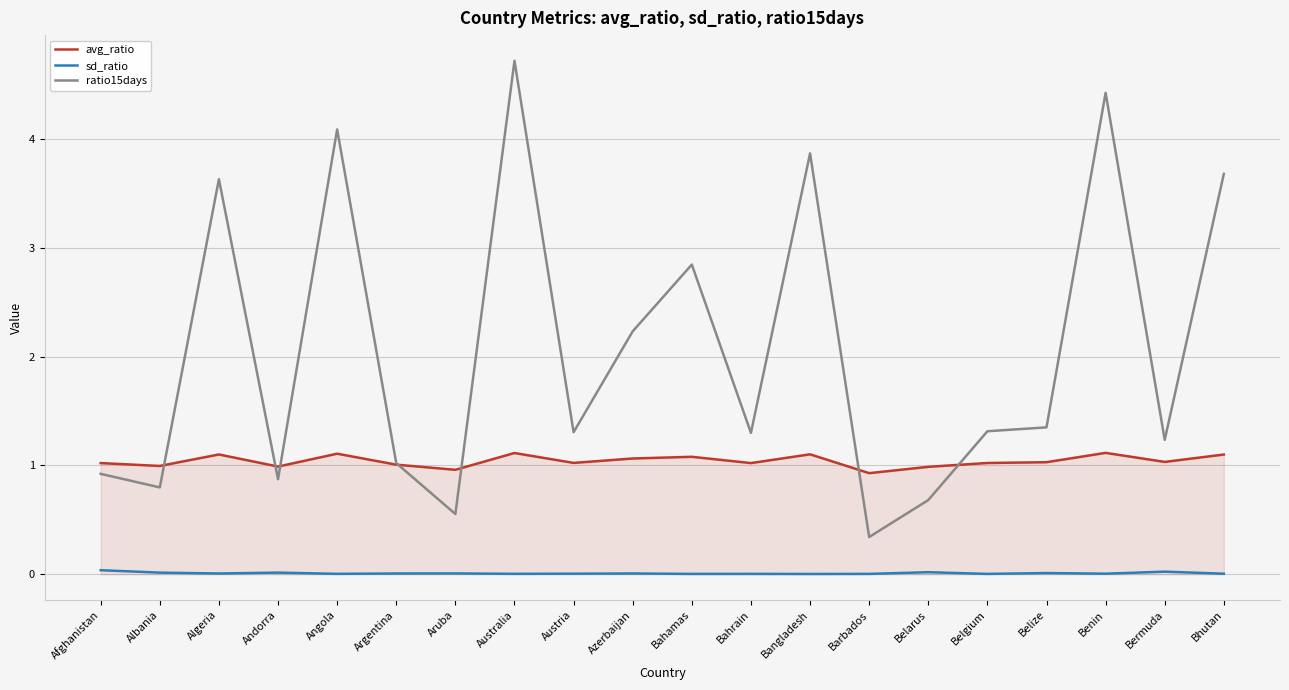

What are all the series names shown in the legend?

avg_ratio, sd_ratio, ratio15days